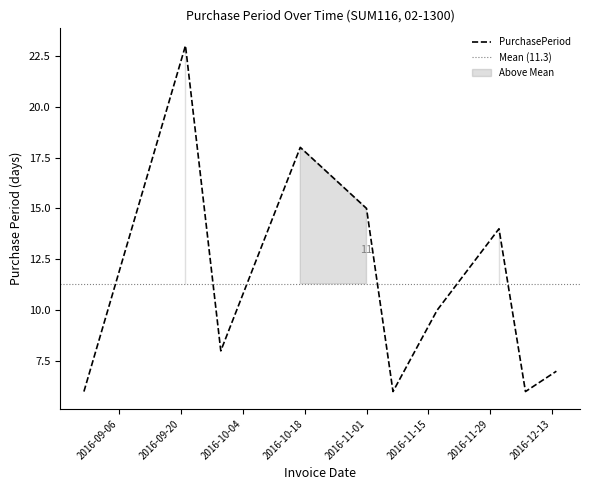

What is the sum of the values at 2016-11-01 and 2016-10-17?

33